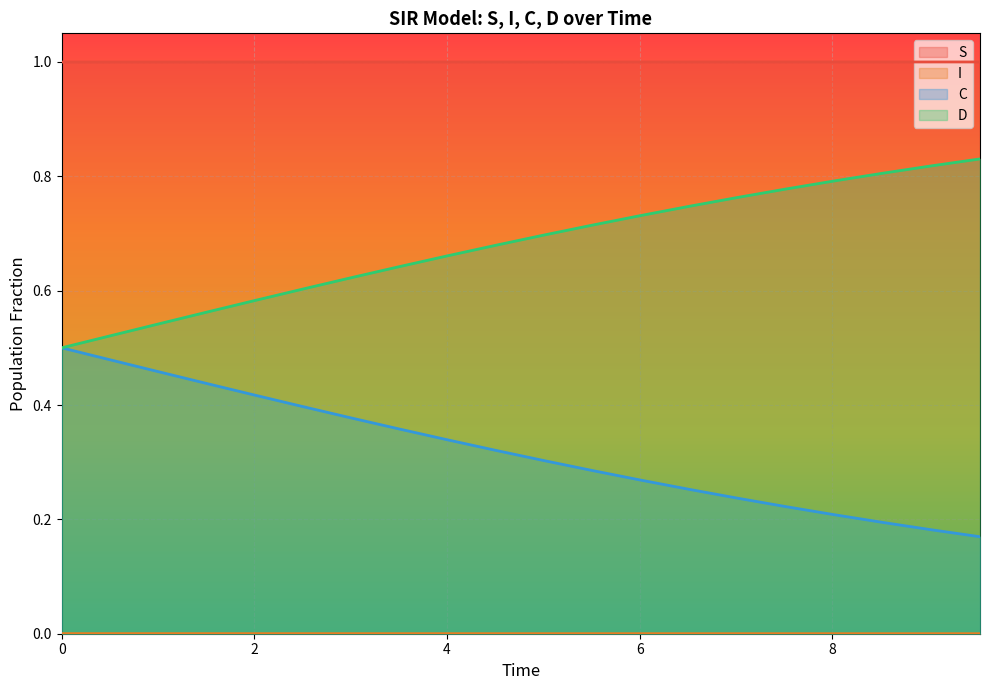

True or false: D and I cross at least once.

False